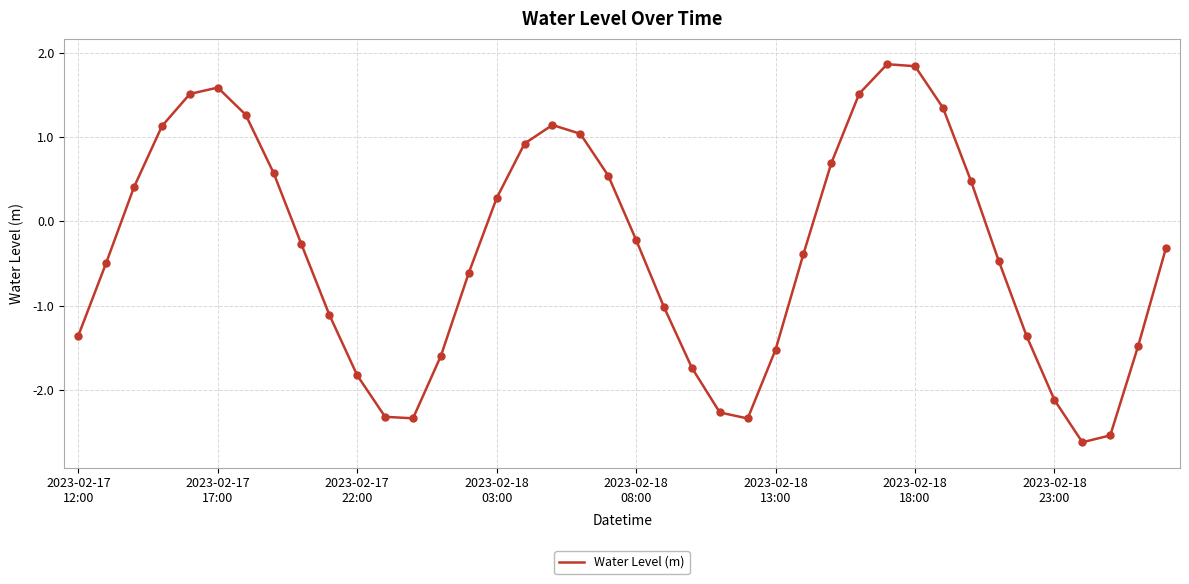

What is the difference between the maximum and minimum values?

4.5